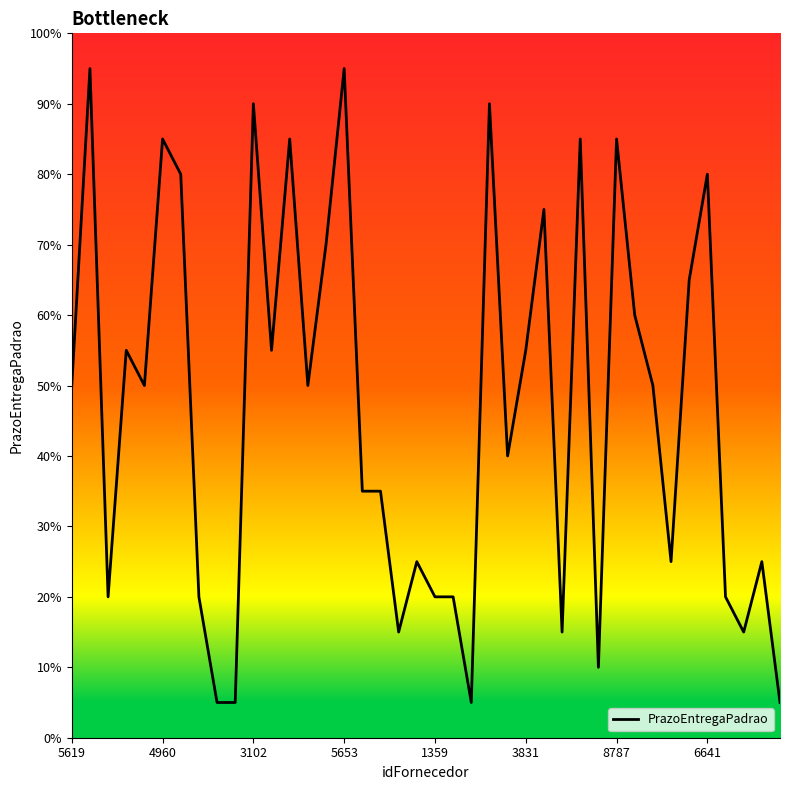

Does the chart display data point markers on the line(s)?

No